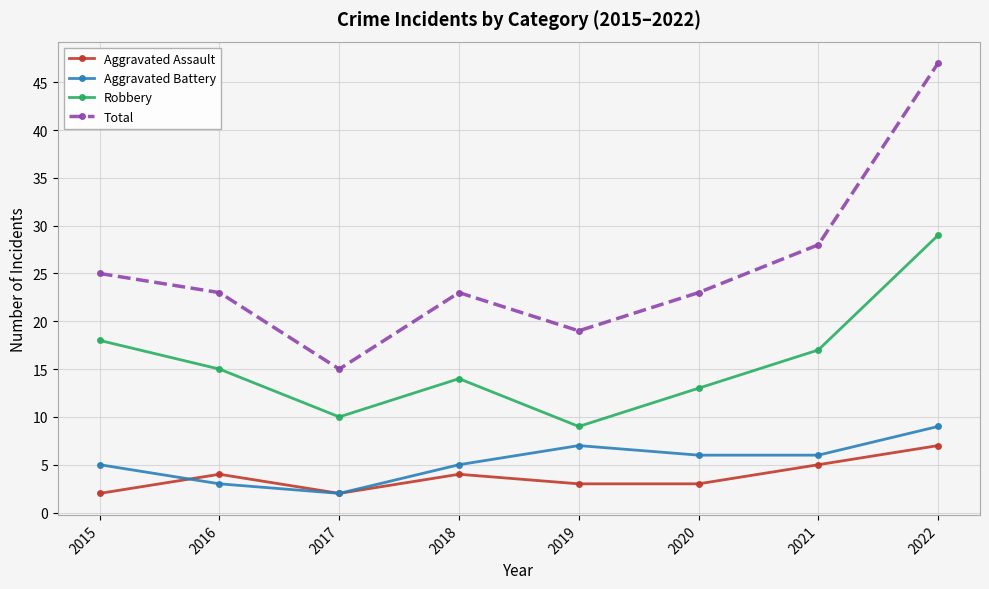

Reading left to right, what are all the values shown in this chart?

Aggravated Assault: 2	4	2	4	3	3	5	7
Aggravated Battery: 5	3	2	5	7	6	6	9
Robbery: 18	15	10	14	9	13	17	29
Total: 25	23	15	23	19	23	28	47